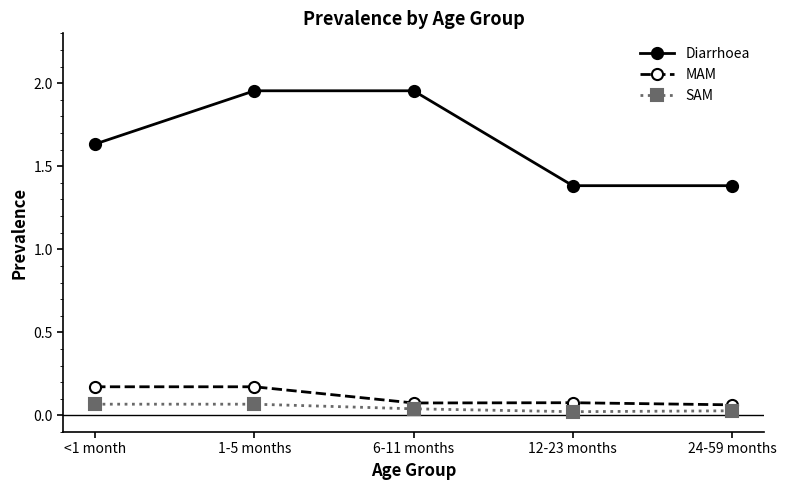

What is the average value of the Diarrhoea series?

1.7